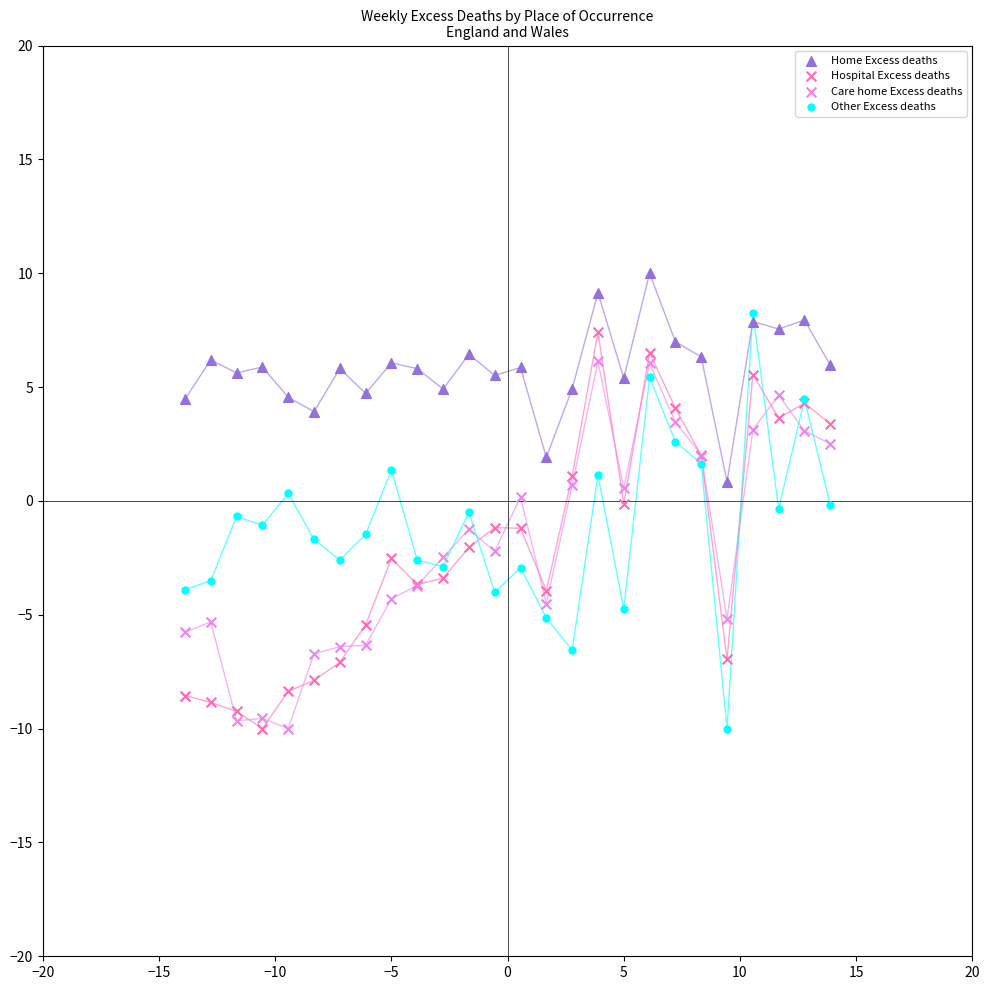

Which series has the widest spread of Y values?

Other Excess deaths